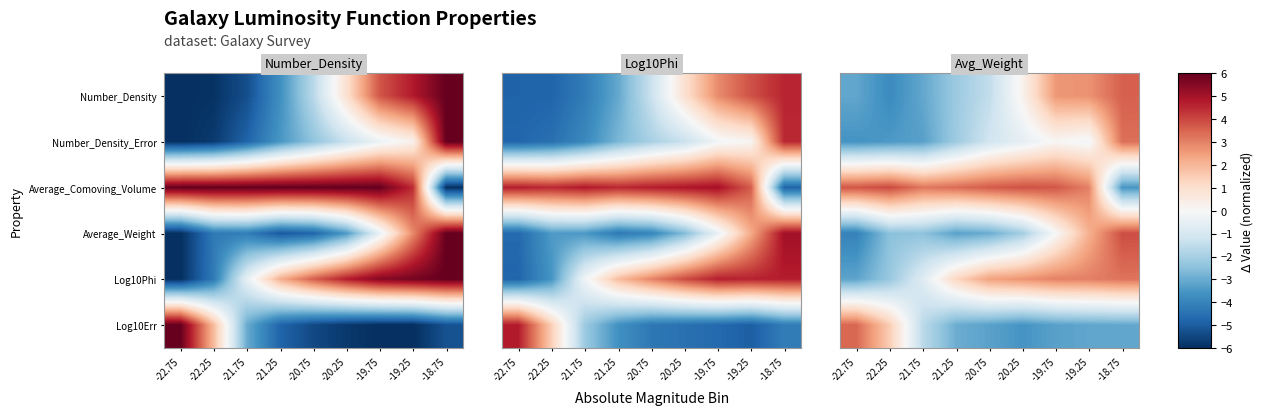

What is the total value across all series at -19.75?

6.1